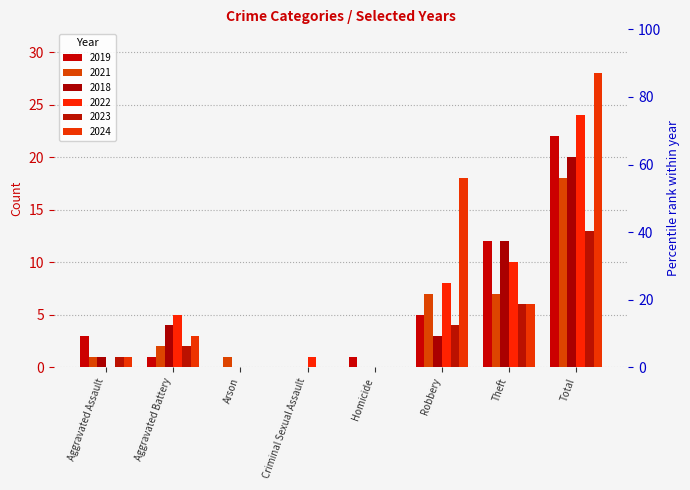

Which series has the widest spread of values?

2024